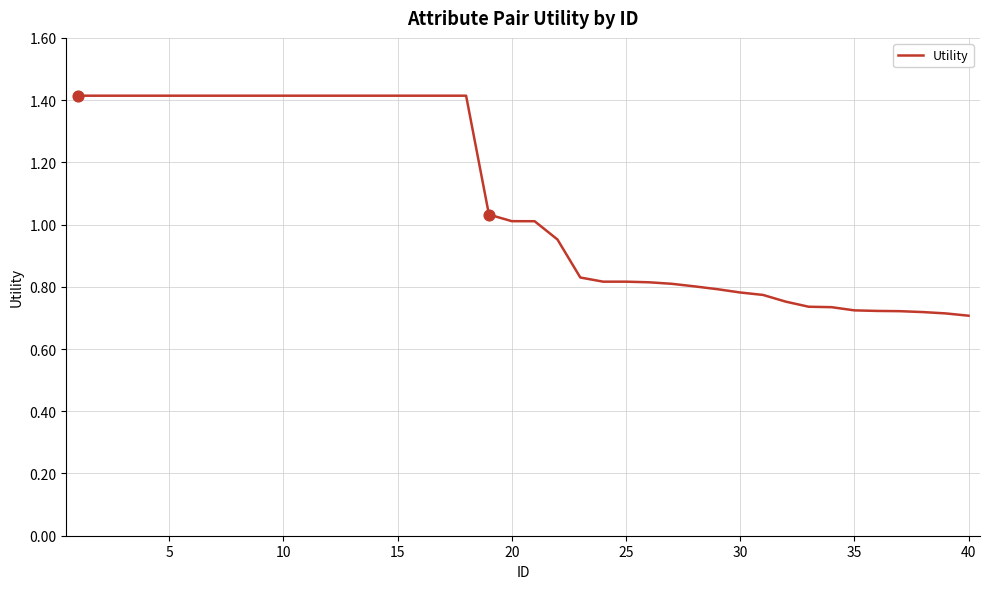

What is the greatest value displayed?

1.4